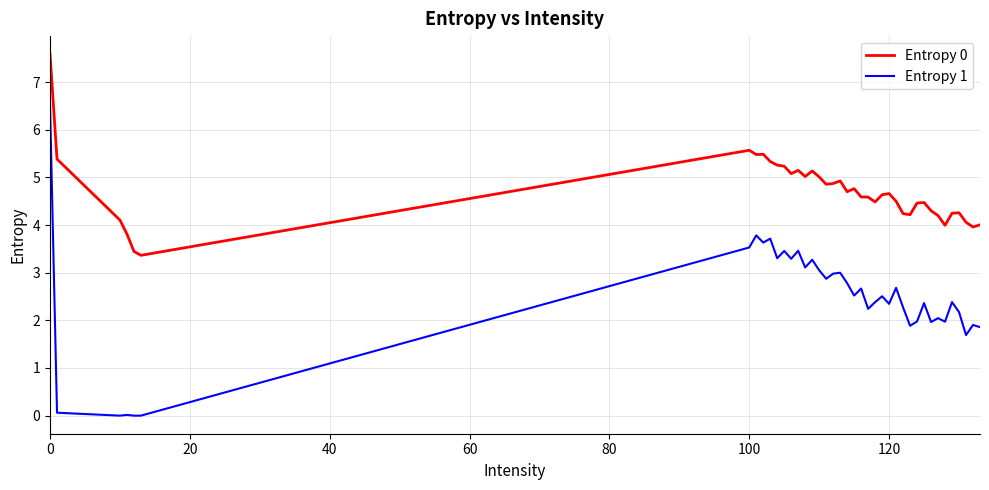

True or false: Entropy 1 and Entropy 0 intersect in this chart.

False